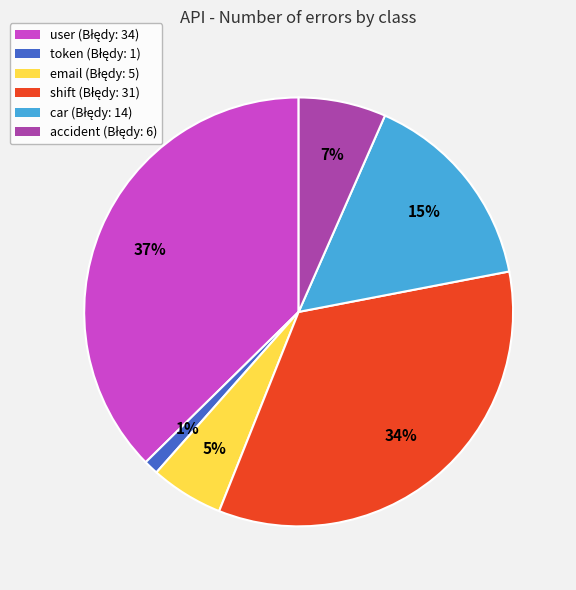

To the nearest percent, what is the average slice percentage?

17%